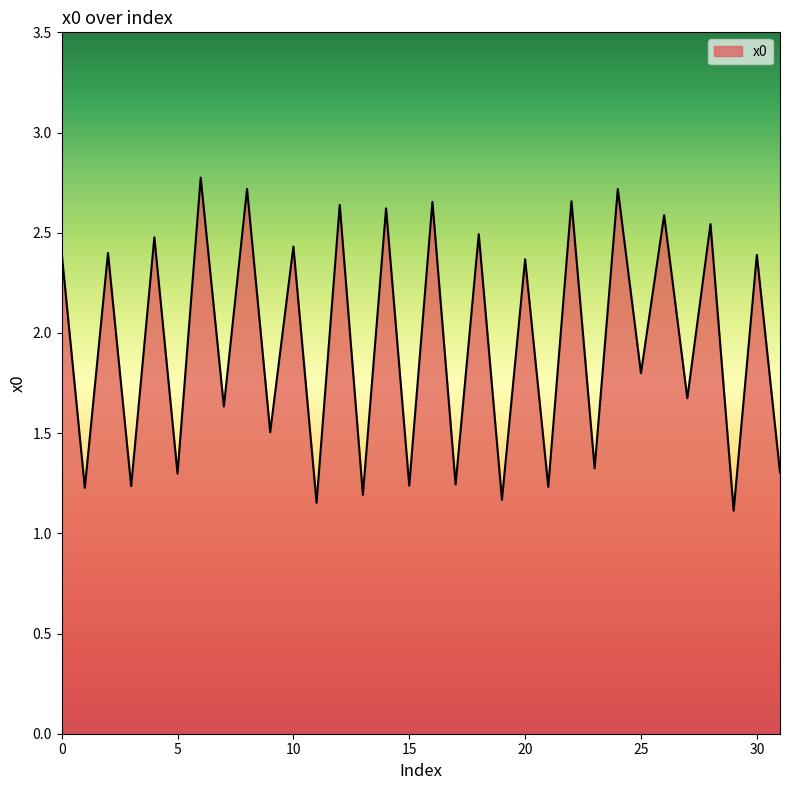

What is the minimum value shown in the chart?

1.1